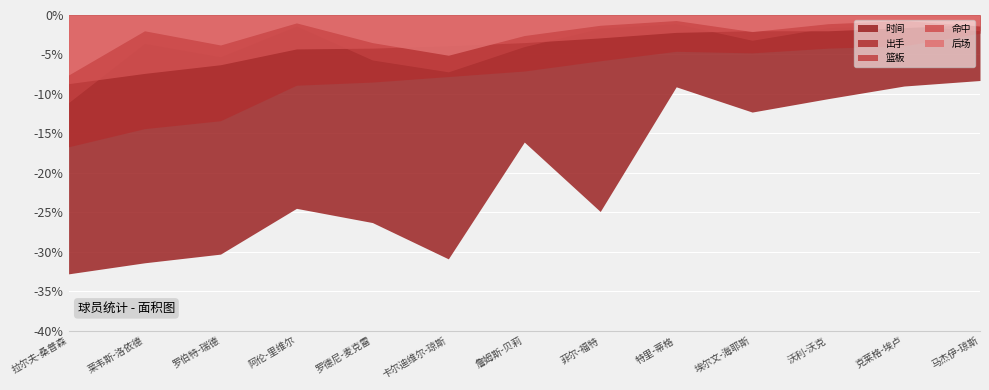

Reading left to right, extract all data points from this chart.

时间: 拉尔夫-桑普森=32.8	莱韦斯-洛依德=31.4	罗伯特-瑞德=30.3	阿伦-里维尔=24.5	罗德尼-麦克雷=26.3	卡尔迪维尔-琼斯=30.9	詹姆斯-贝莉=16.1	菲尔-福特=24.9	特里-蒂格=9.1	埃尔文-海耶斯=12.3	沃利-沃克=10.6	克莱格-埃卢=9.0	马杰伊-琼斯=8.3
出手: 拉尔夫-桑普森=16.7	莱韦斯-洛依德=14.4	罗伯特-瑞德=13.4	阿伦-里维尔=8.9	罗德尼-麦克雷=8.5	卡尔迪维尔-琼斯=7.8	詹姆斯-贝莉=7.1	菲尔-福特=5.8	特里-蒂格=4.6	埃尔文-海耶斯=4.8	沃利-沃克=4.2	克莱格-埃卢=3.9	马杰伊-琼斯=2.3
篮板: 拉尔夫-桑普森=11.1	莱韦斯-洛依德=3.6	罗伯特-瑞德=5.3	阿伦-里维尔=1.4	罗德尼-麦克雷=5.7	卡尔迪维尔-琼斯=7.2	詹姆斯-贝莉=4.0	菲尔-福特=1.7	特里-蒂格=1.1	埃尔文-海耶斯=3.2	沃利-沃克=1.6	克莱格-埃卢=1.3	马杰伊-琼斯=2.0
命中: 拉尔夫-桑普森=8.7	莱韦斯-洛依德=7.4	罗伯特-瑞德=6.3	阿伦-里维尔=4.3	罗德尼-麦克雷=4.2	卡尔迪维尔-琼斯=3.9	詹姆斯-贝莉=3.5	菲尔-福特=2.9	特里-蒂格=2.2	埃尔文-海耶斯=2.0	沃利-沃克=2.0	克莱格-埃卢=1.6	马杰伊-琼斯=1.2
后场: 拉尔夫-桑普森=7.6	莱韦斯-洛依德=2.0	罗伯特-瑞德=3.8	阿伦-里维尔=1.0	罗德尼-麦克雷=3.5	卡尔迪维尔-琼斯=5.1	詹姆斯-贝莉=2.6	菲尔-福特=1.3	特里-蒂格=0.7	埃尔文-海耶斯=2.1	沃利-沃克=1.1	克莱格-埃卢=0.7	马杰伊-琼斯=1.4